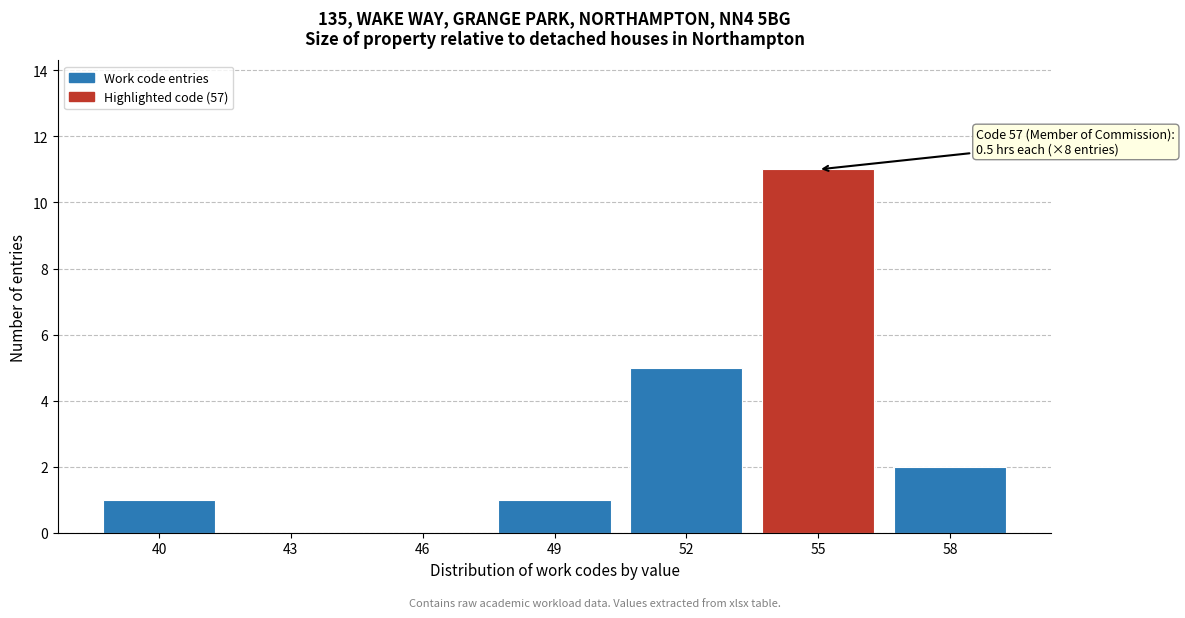

Reading right to left, extract all data points from this chart.

58=2	55=11	52=5	49=1	46=0	43=0	40=1